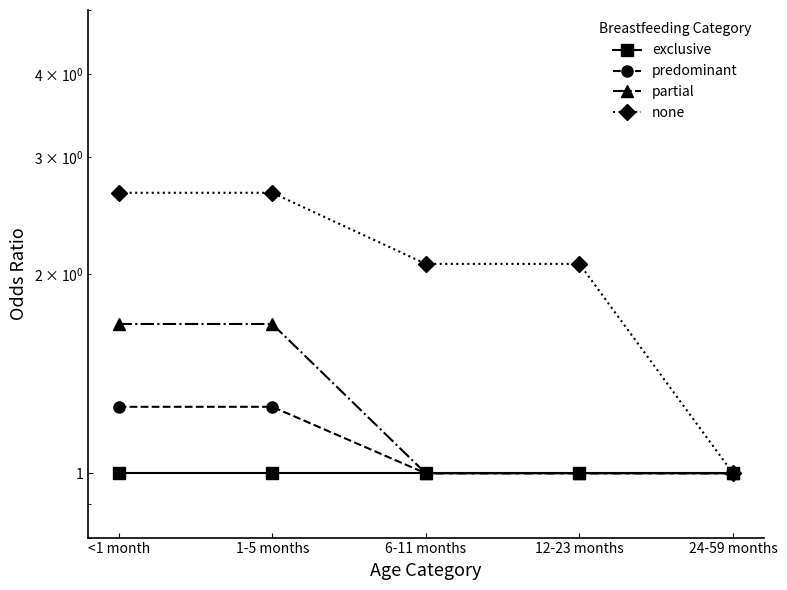

What are all the series names shown in the legend?

exclusive, predominant, partial, none